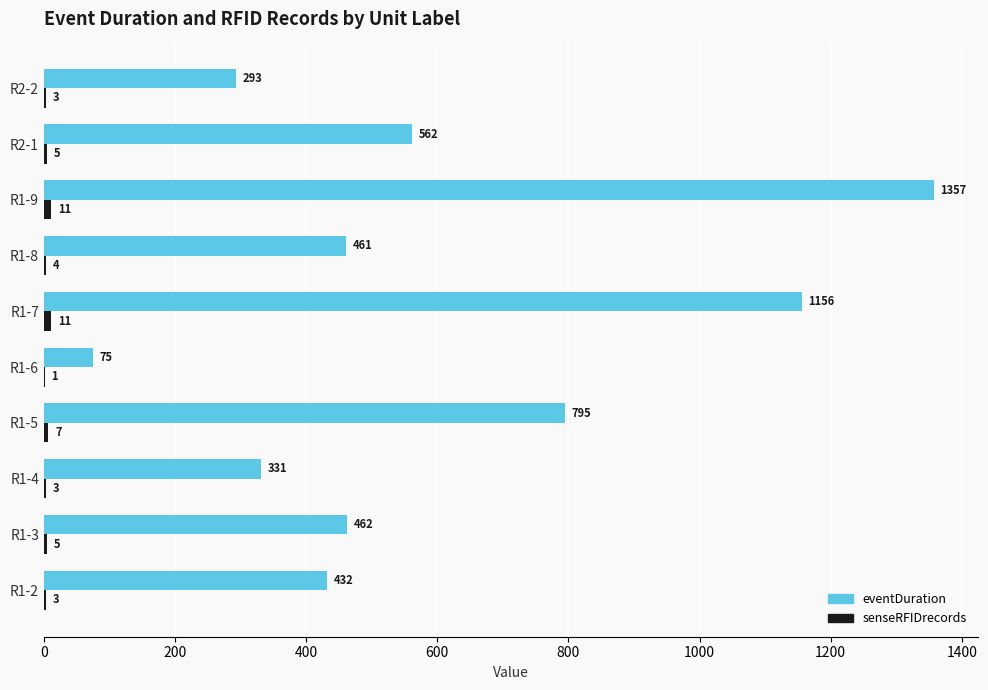

Which series changed the most between R1-2 and R1-6?

eventDuration